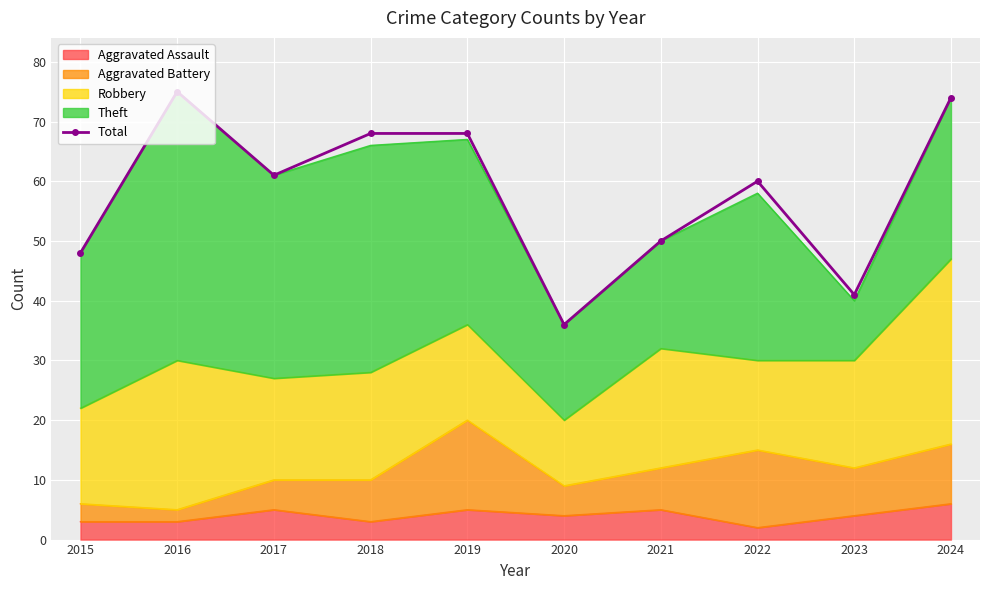

Between 2016 and 2015, which is larger?

2016